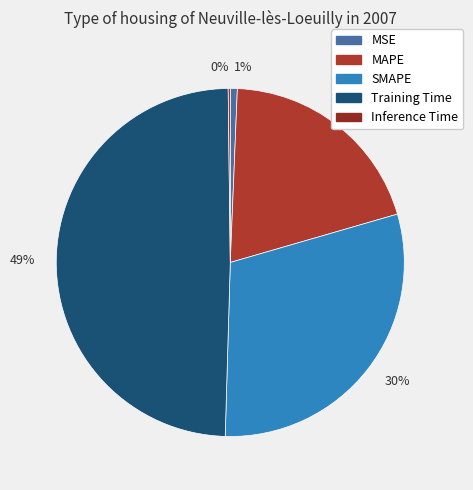

Does any single category account for the majority?

No